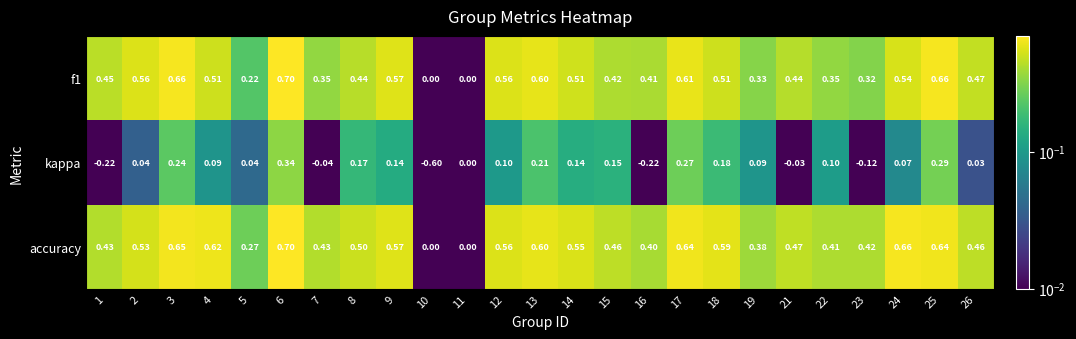

Which series changed the most between 15 and 21?

kappa